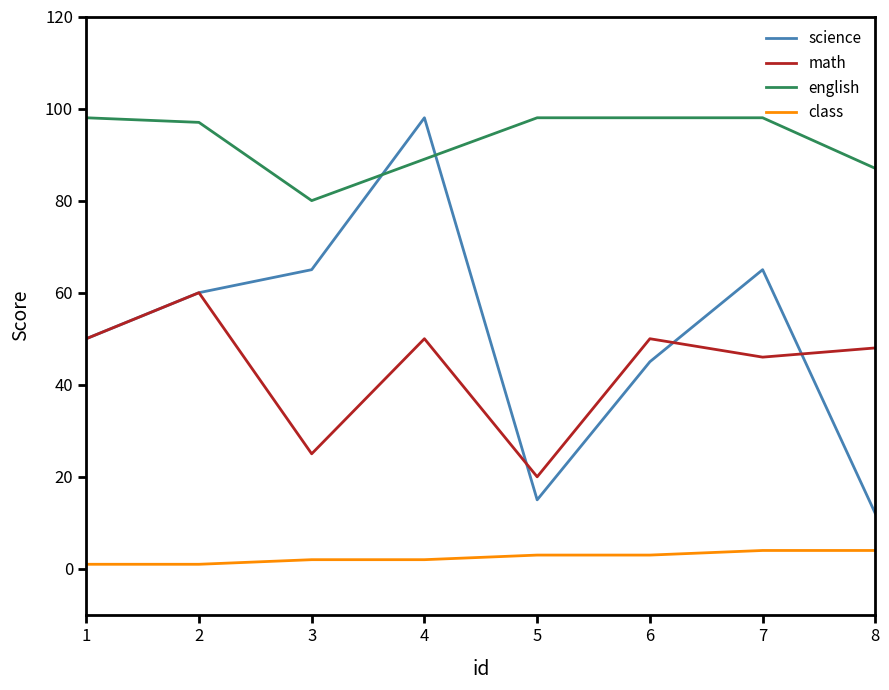

Which series has the largest range (max minus min)?

science